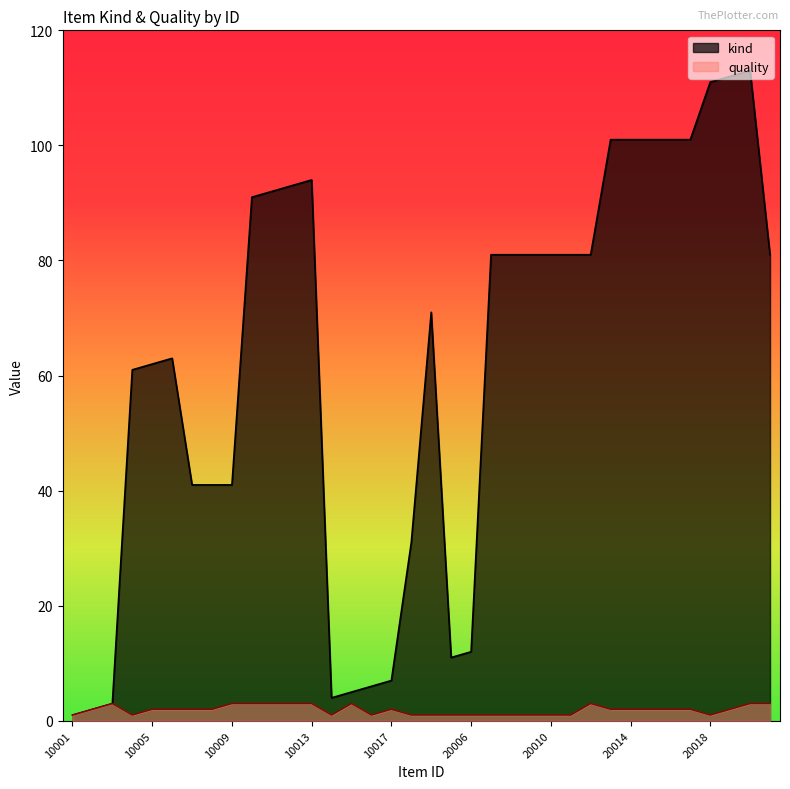

What is the difference between the second highest and second lowest values in the kind series?

110